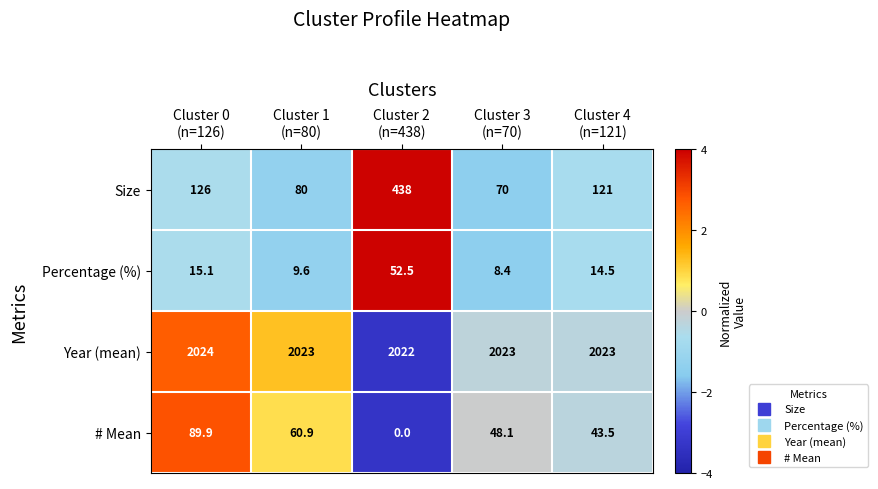

Count the number of categories in the chart.

5